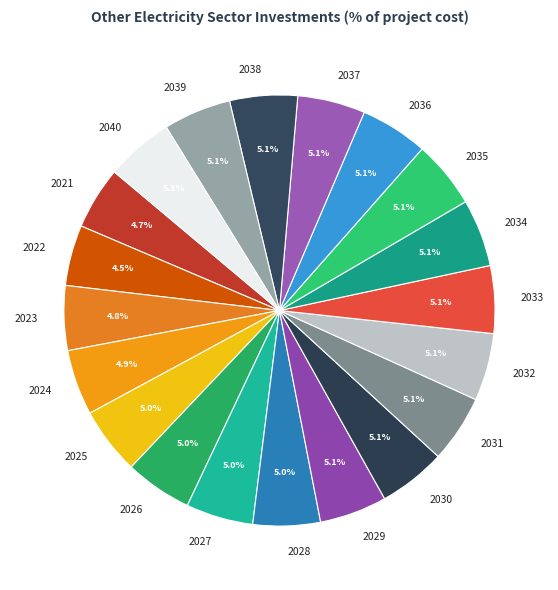

What percentage is the 2037 slice, to the nearest percent?

5%